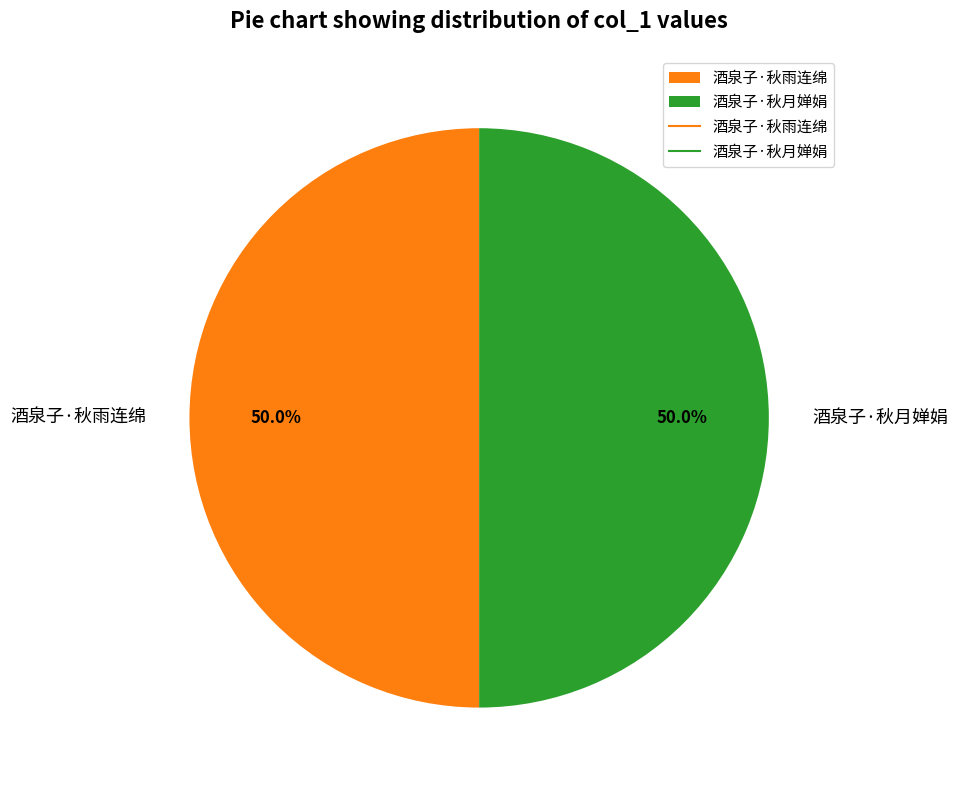

True or false: 酒泉子·秋雨连绵 accounts for 50% of the total.

True